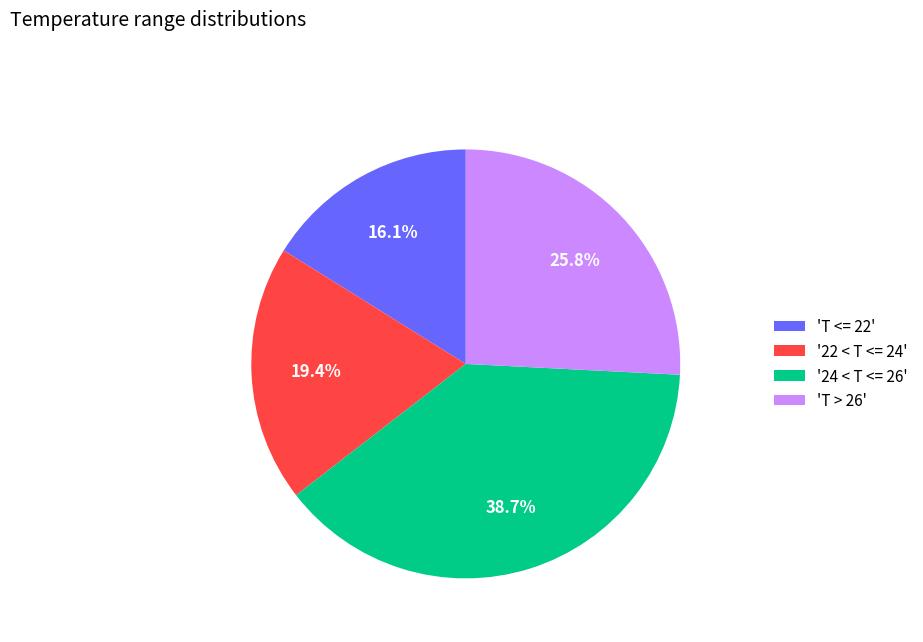

Does '24 < T <= 26' account for over 50% of the chart?

No